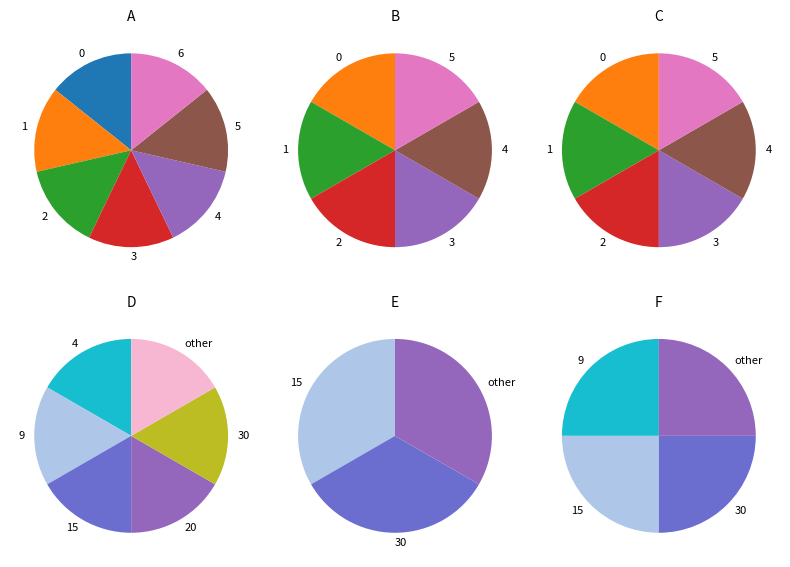

True or false: 68512031 accounts for 59% of the total.

False